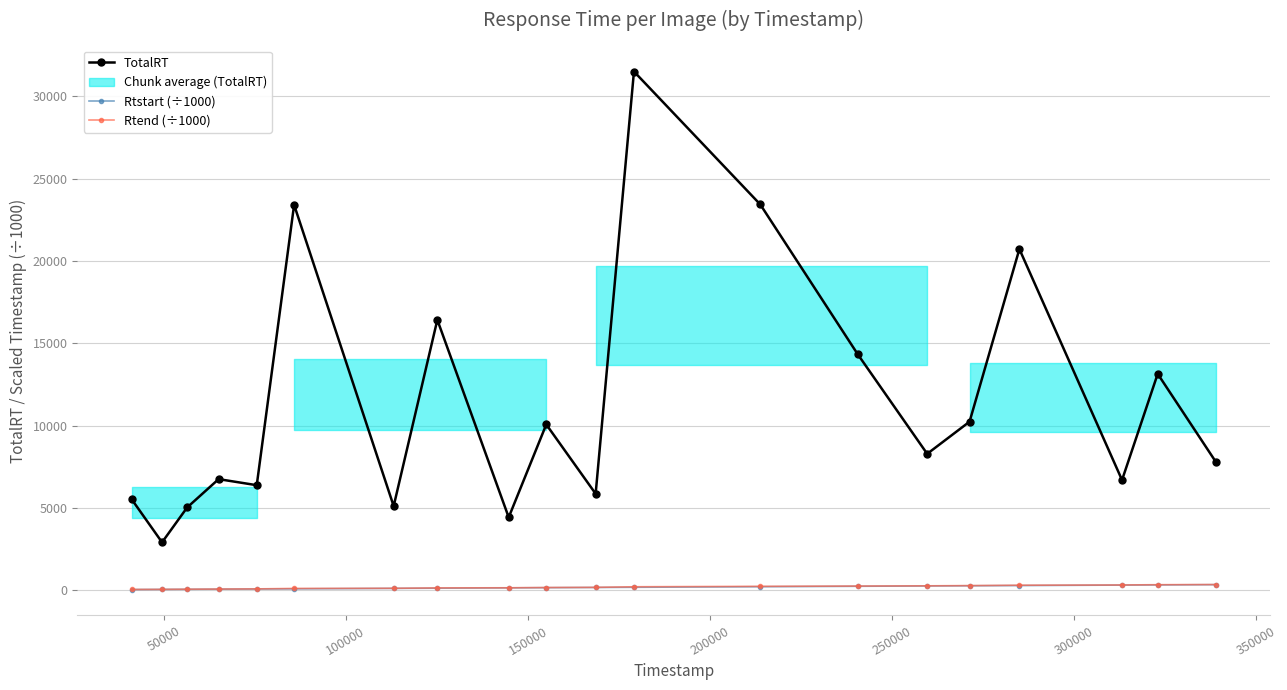

What is the difference between the maximum and minimum values in the Rtstart (÷1000) series?

297.6